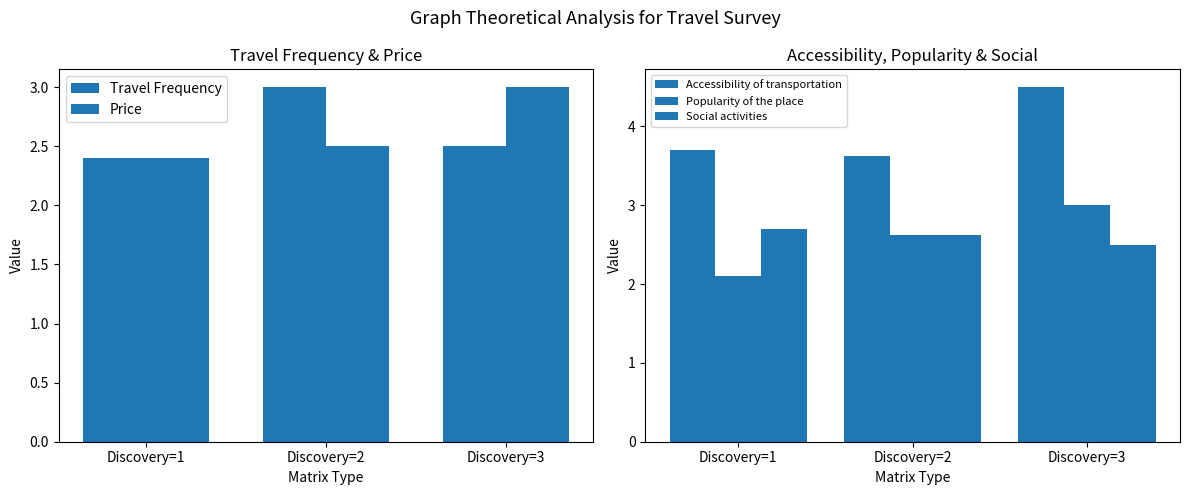

What is the sum of all Accessibility of transportation values?

11.8